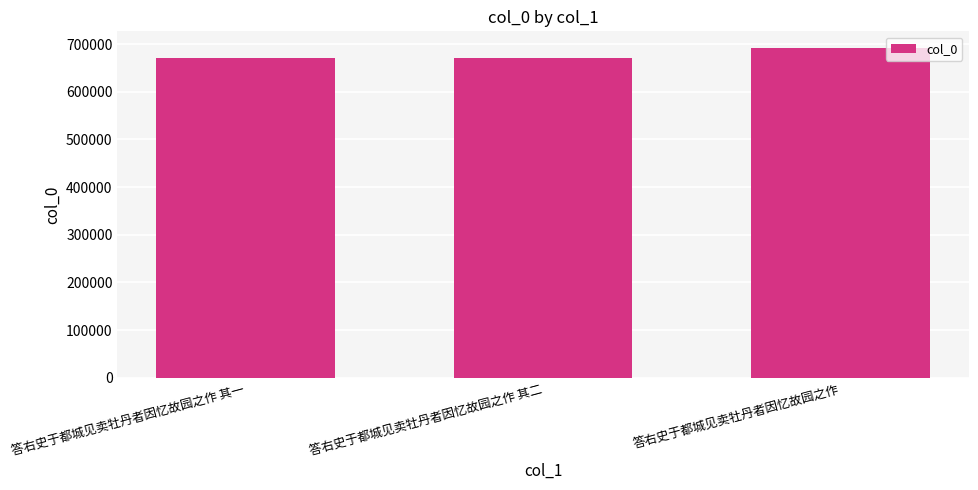

Where is the data nearest to the value 681541?

答右史于都城见卖牡丹者因忆故园之作 其二